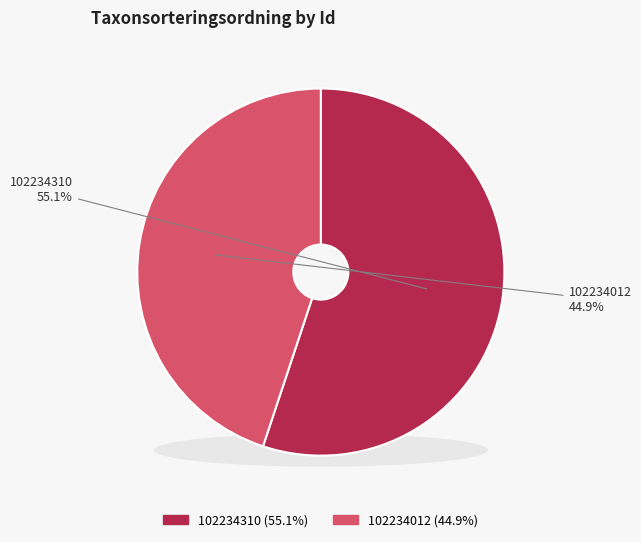

Combined, what portion of the pie is 102234012 and 102234310?

100.0%